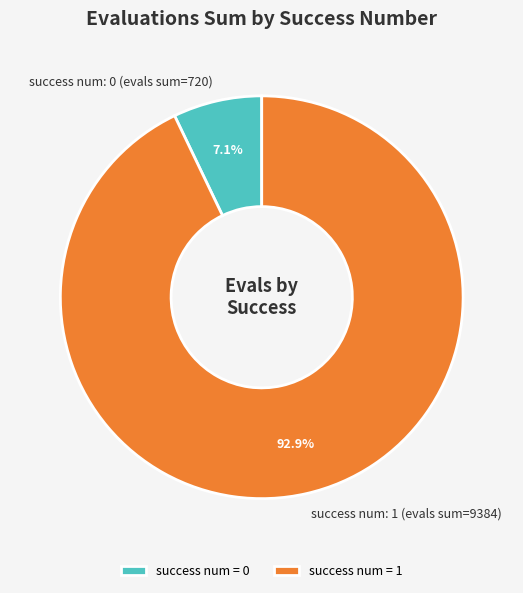

How many segments does this pie chart have?

2